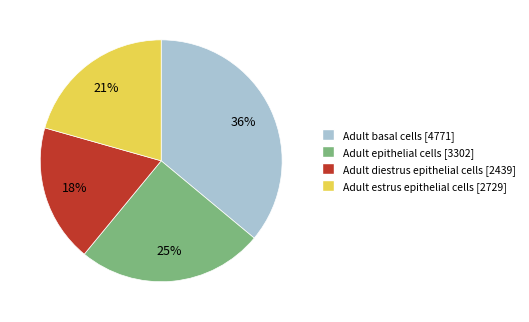

The Adult epithelial cells slice represents 33% of the pie. True or false?

False